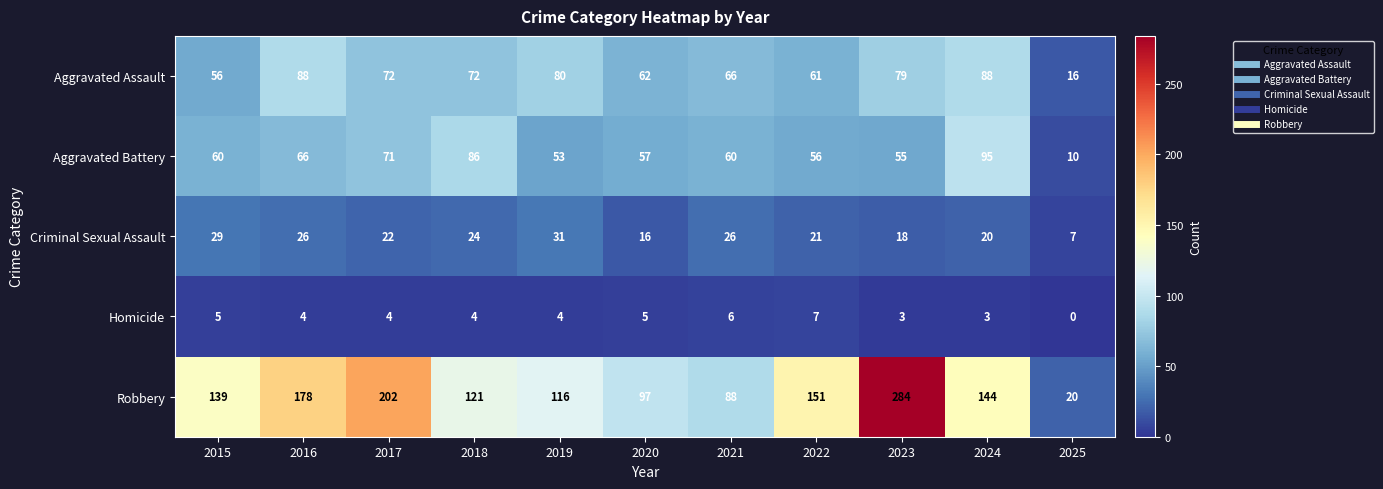

Which series changed the most between 2020 and 2024?

Robbery